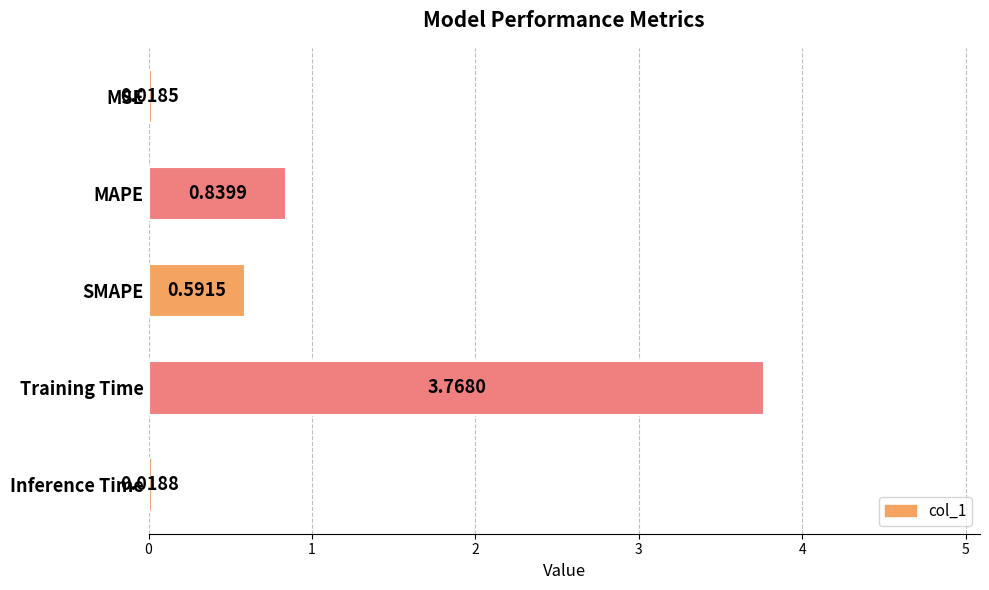

What is the sum of the values at SMAPE and MAPE?

1.4